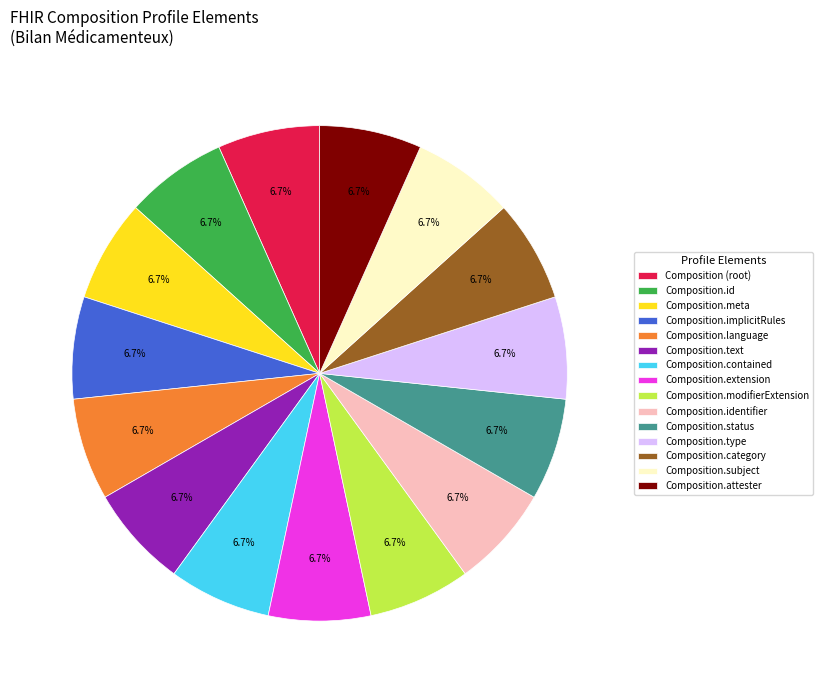

Is there any slice that represents more than half of the pie?

No